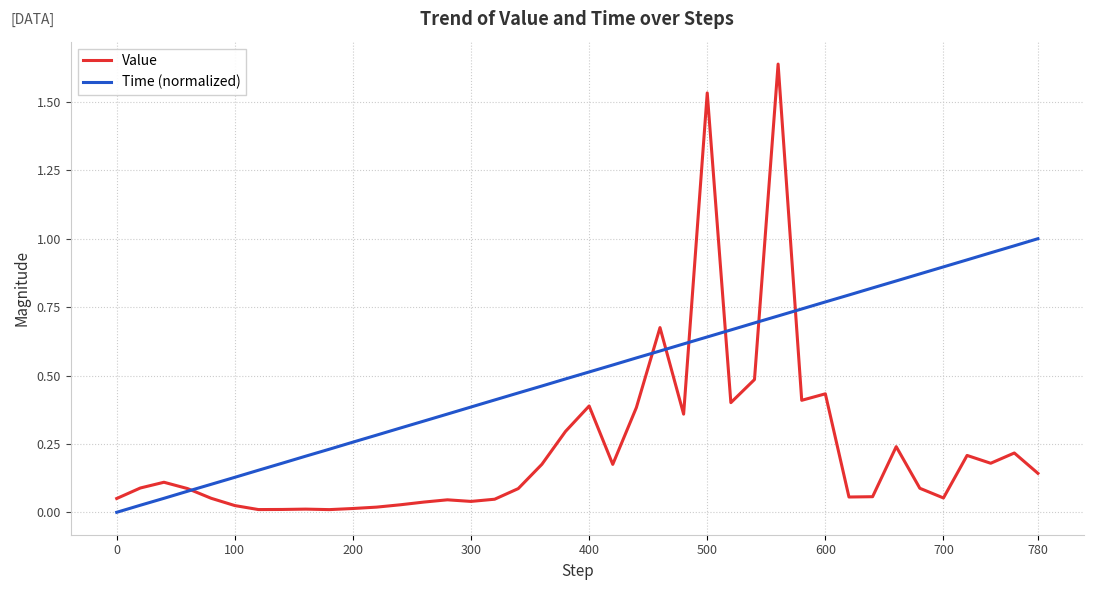

List the series in order of their overall mean, highest first.

Time (normalized), Value